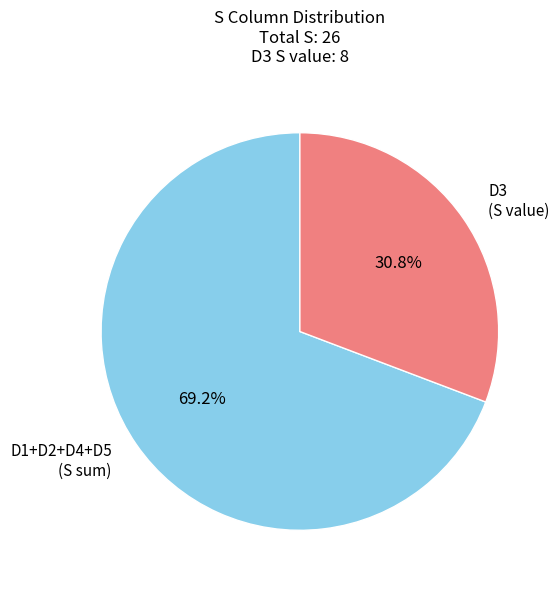

Which category has the biggest portion of the pie?

D1+D2+D4+D5 (S sum)